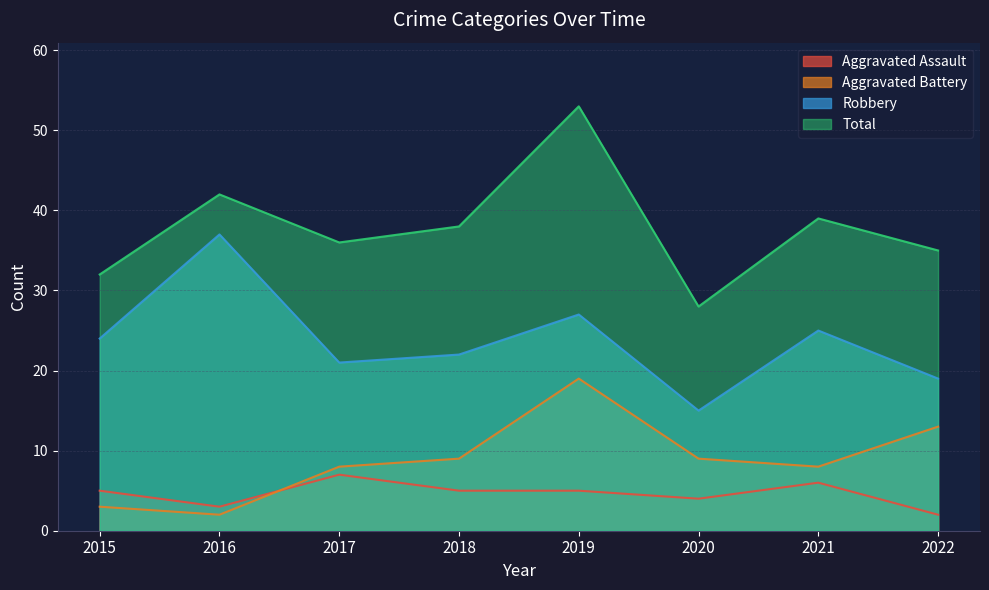

Which category has the highest value in the Robbery series?

2016